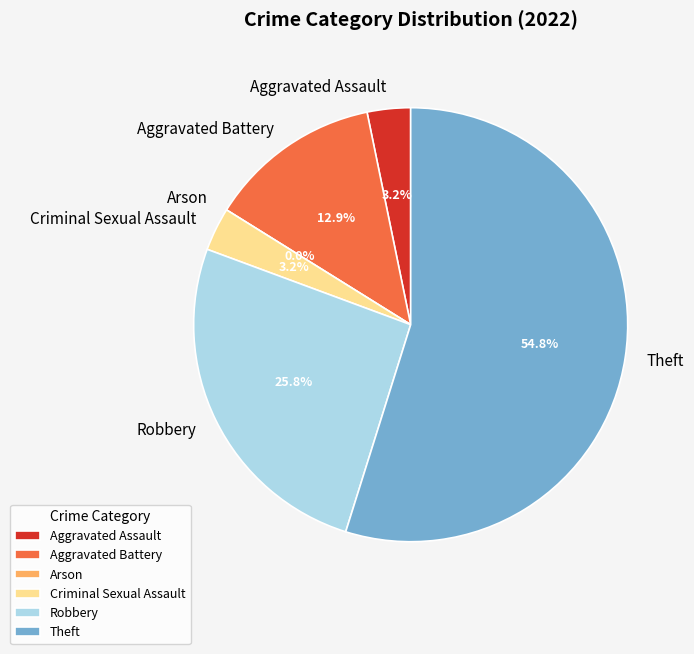

True or false: Arson accounts for 0% of the total.

True